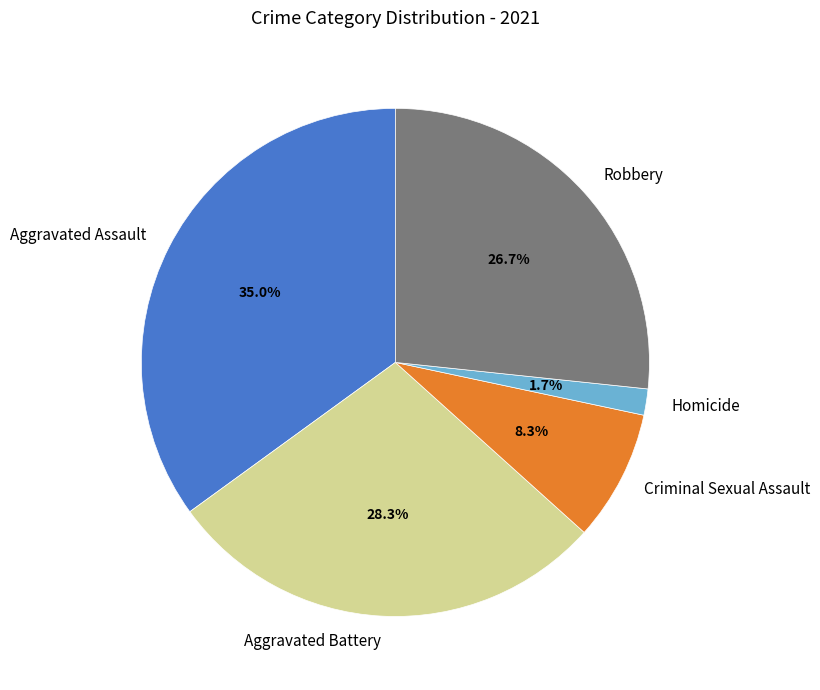

Is Aggravated Assault the majority of the pie?

No